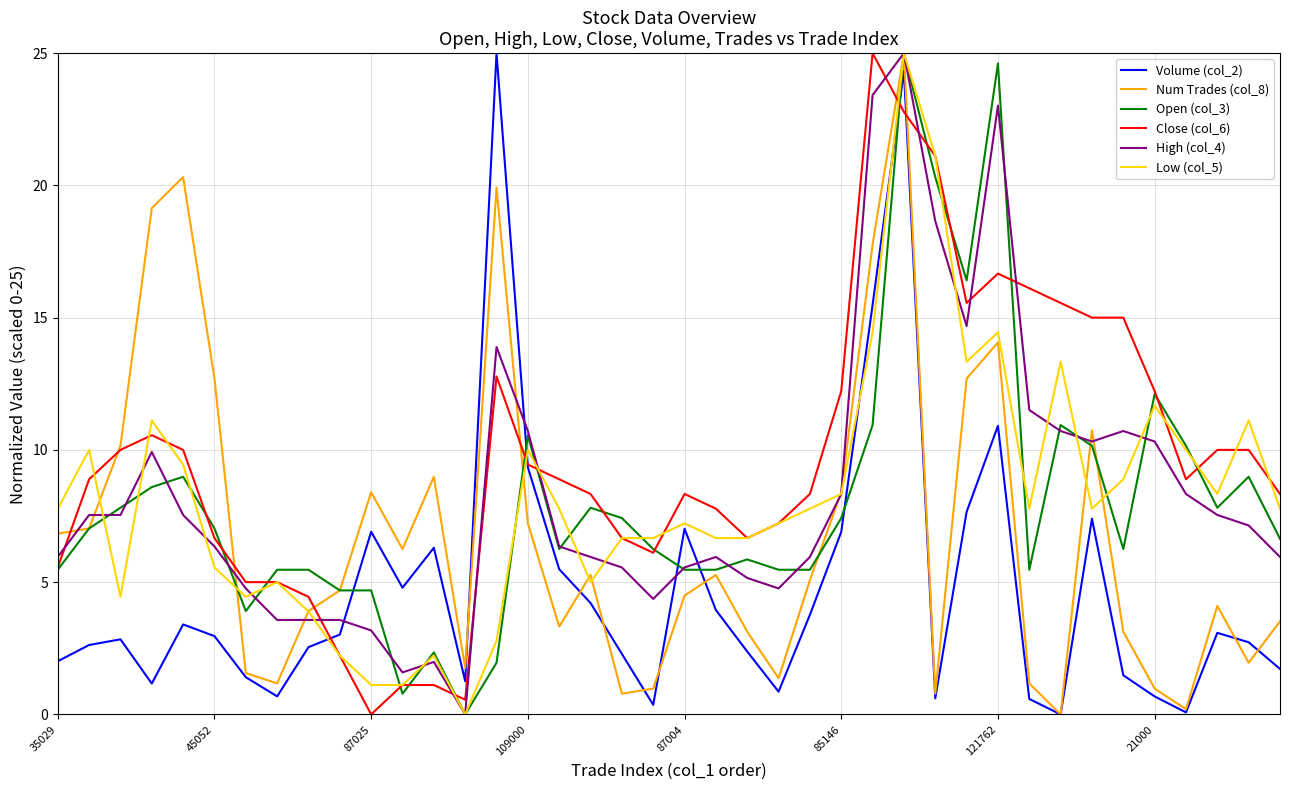

What is the maximum value for High (col_4)?

25.0